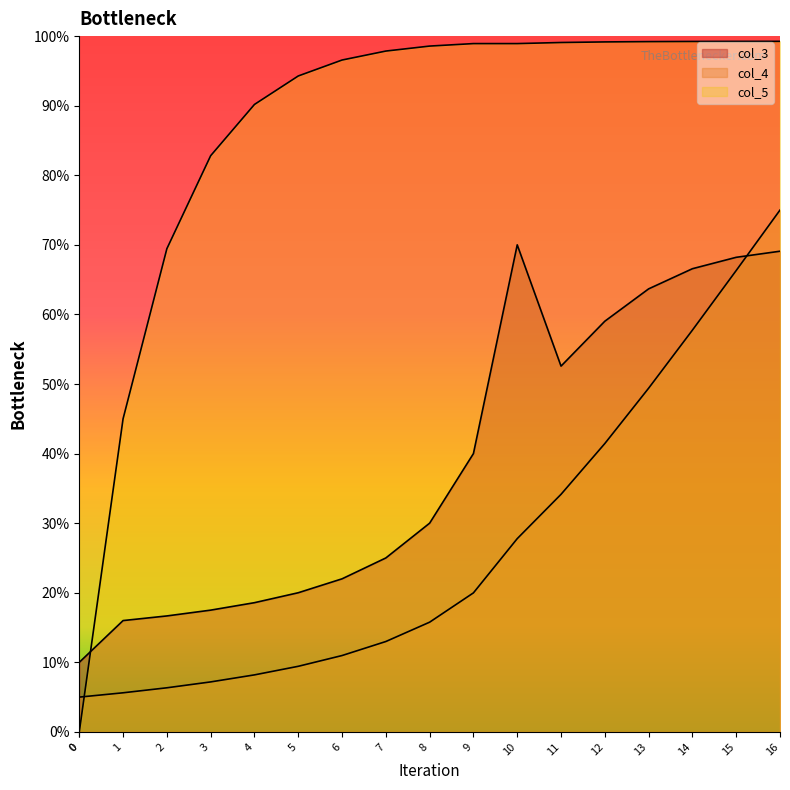

Which series has the largest total across all categories?

col_5